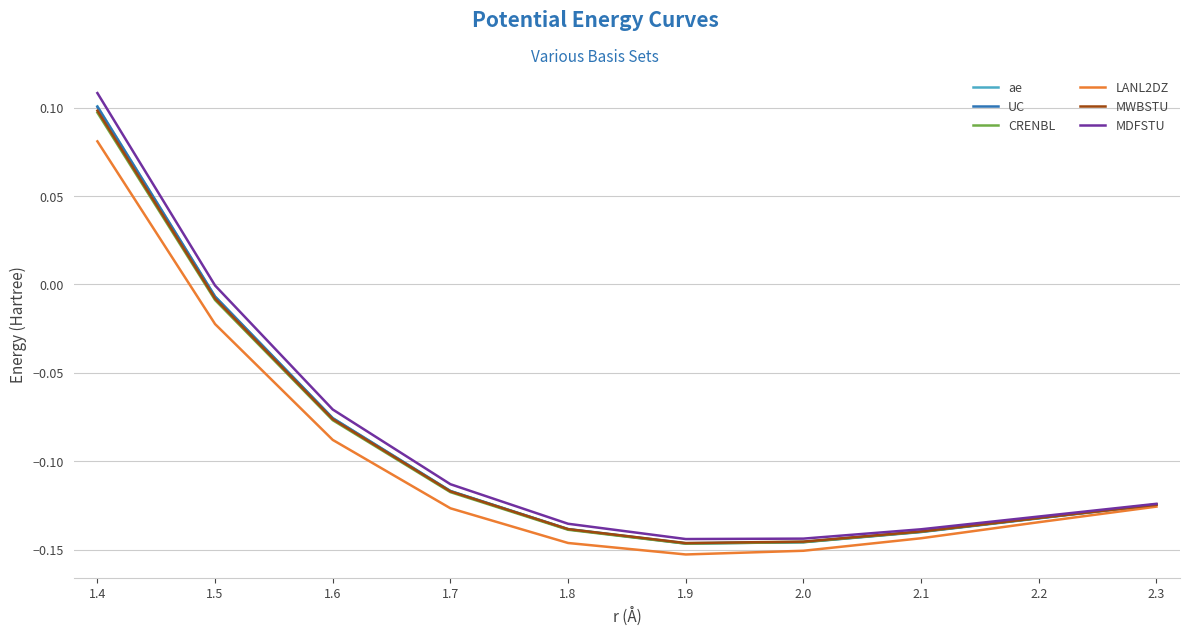

What position from the right is 1.4?

10